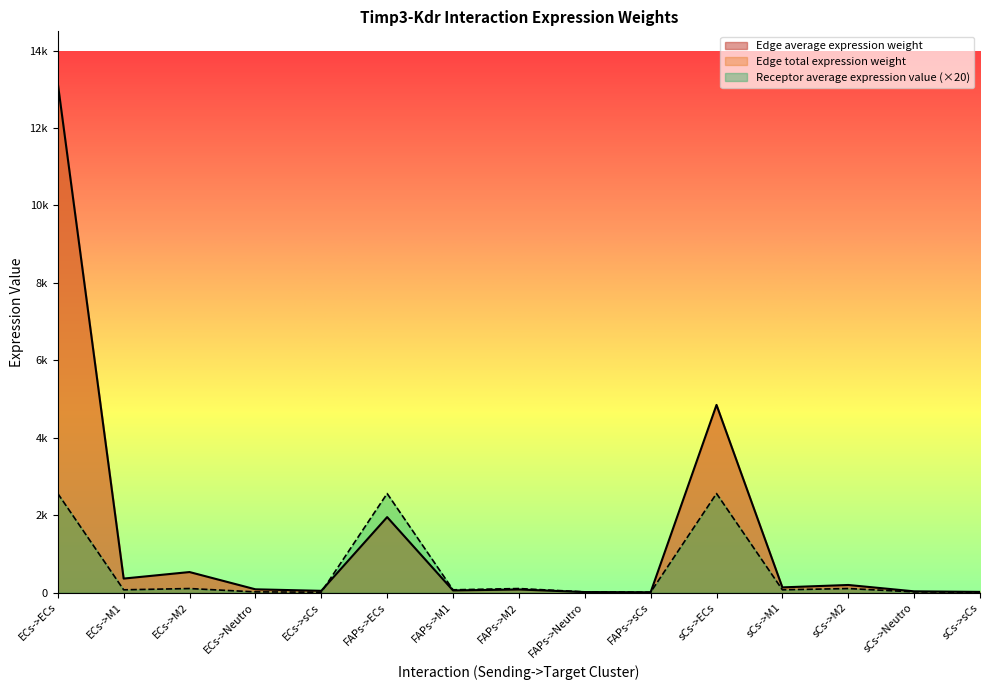

What is the value of the Receptor average expression value point at the 2nd from the left?

70.0